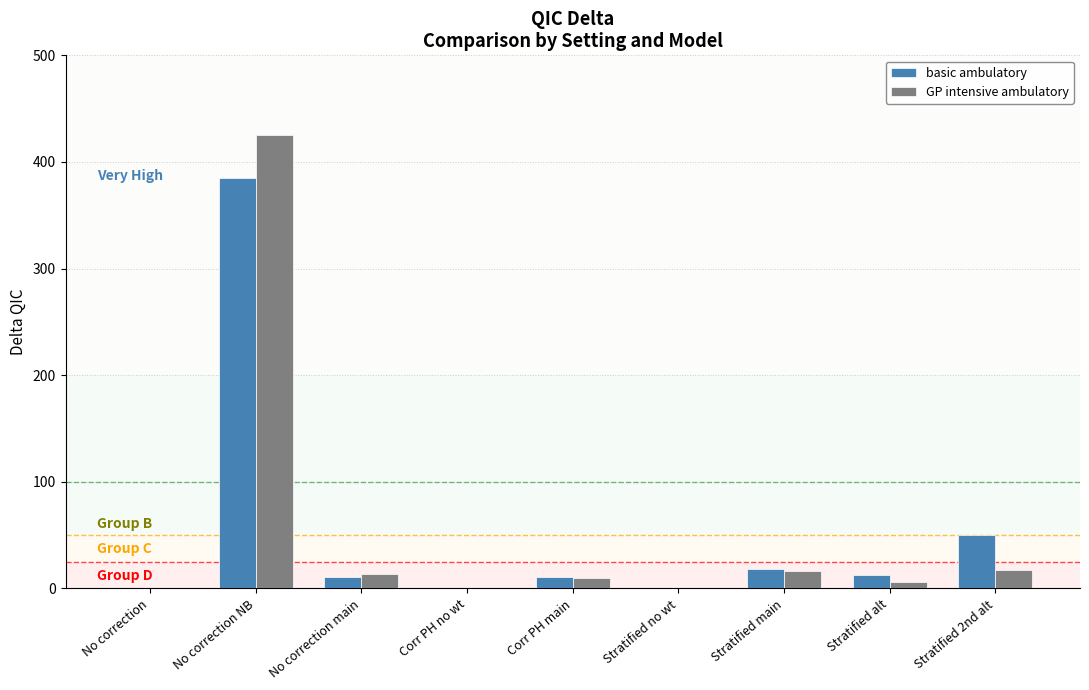

How many groups of bars are there?

9